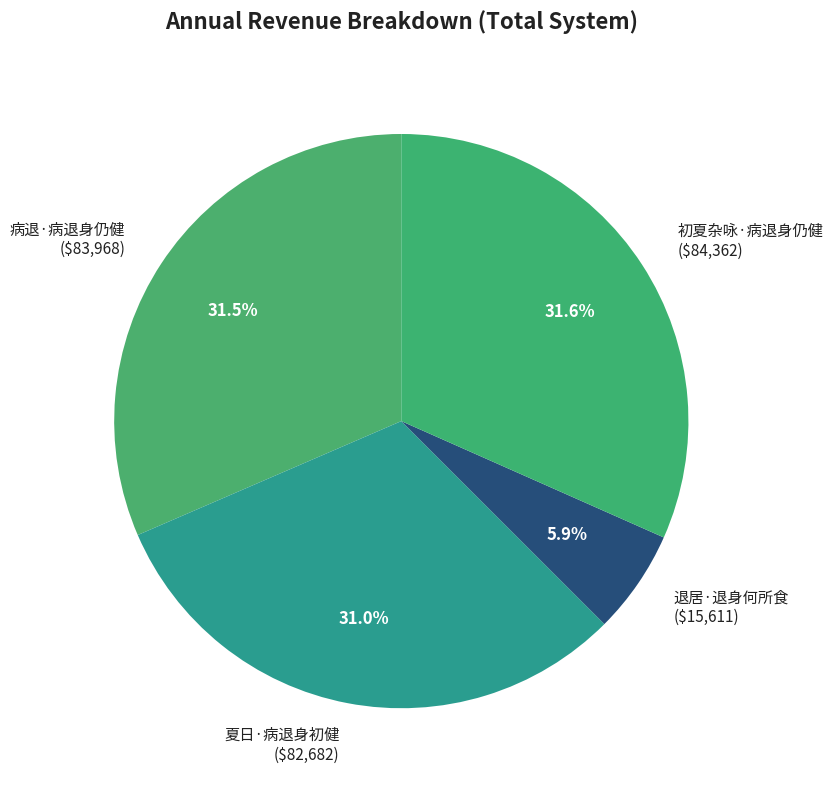

What percentage is NOT represented by 病退·病退身仍健?

68.5%